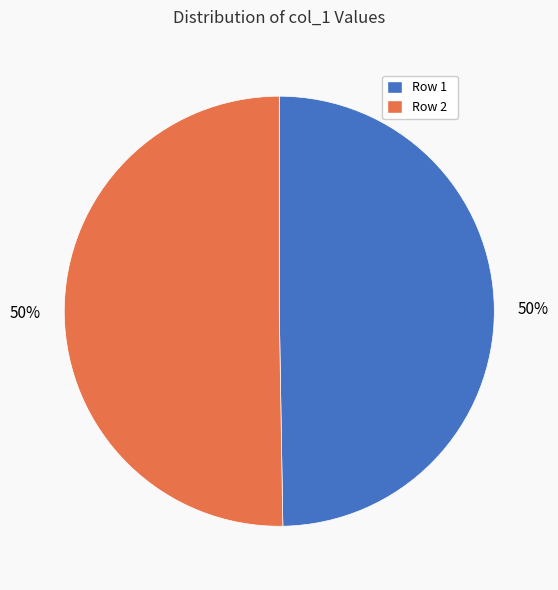

What percentage is the Row 1 slice, to the nearest percent?

50%